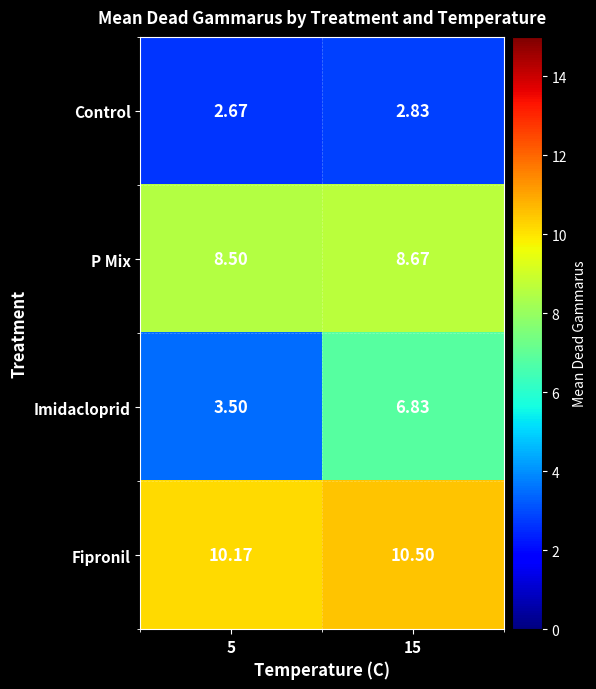

Rank the series by their average value, from highest to lowest.

Fipronil, P Mix, Imidacloprid, Control